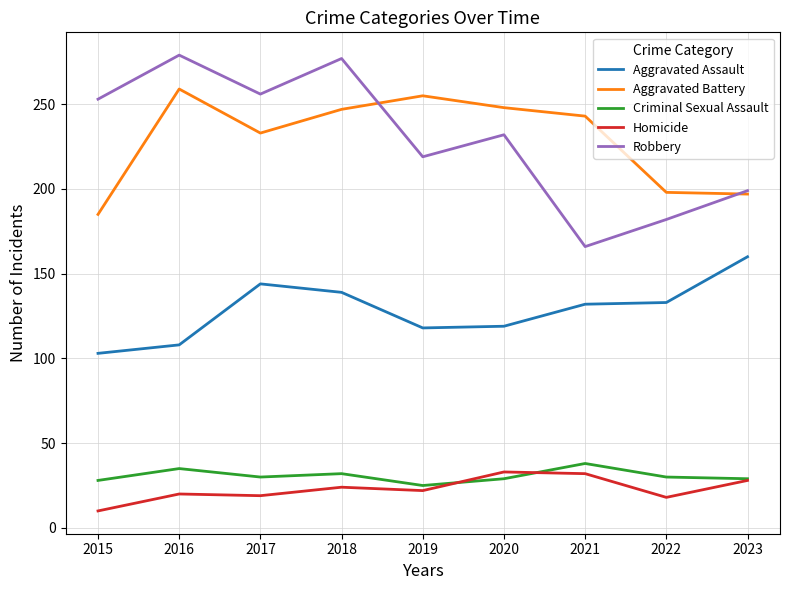

True or false: Robbery and Aggravated Assault intersect in this chart.

False